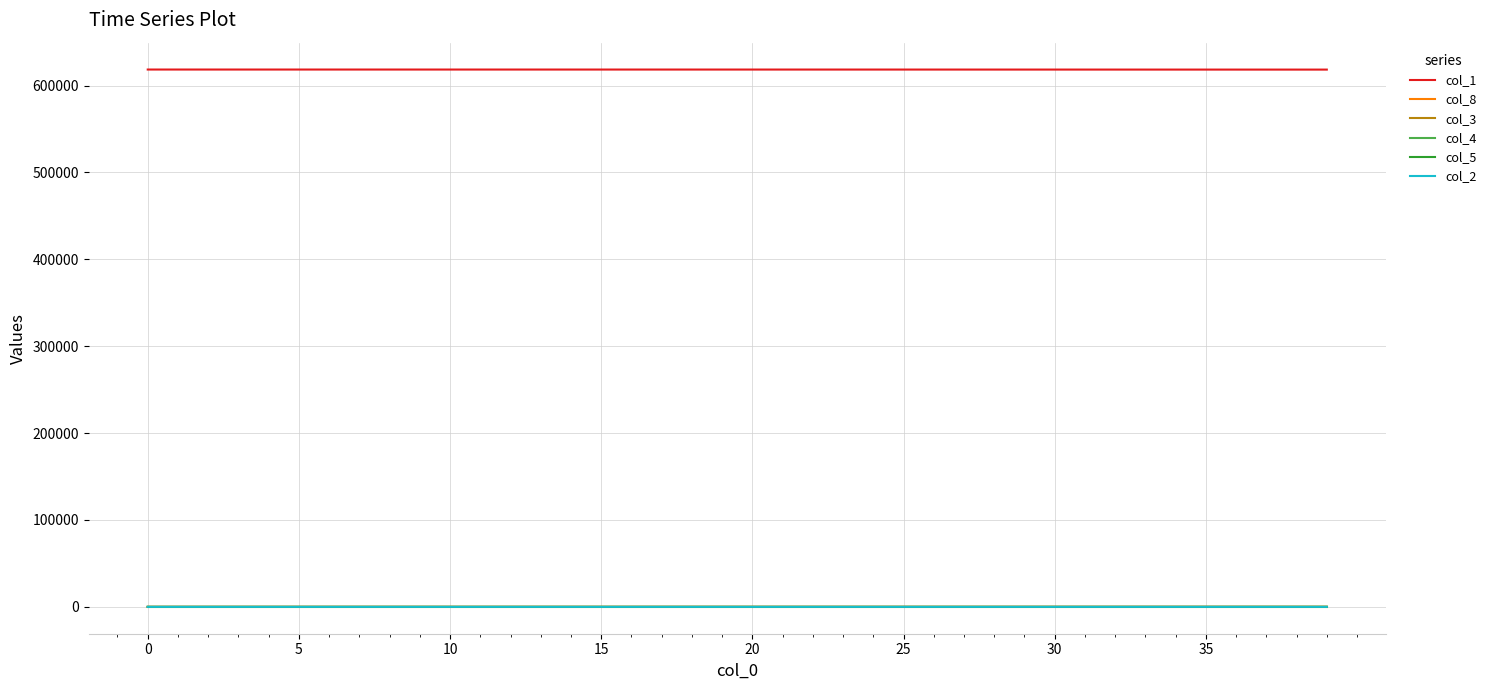

What is the difference between the maximum and minimum values in the col_8 series?

52.8